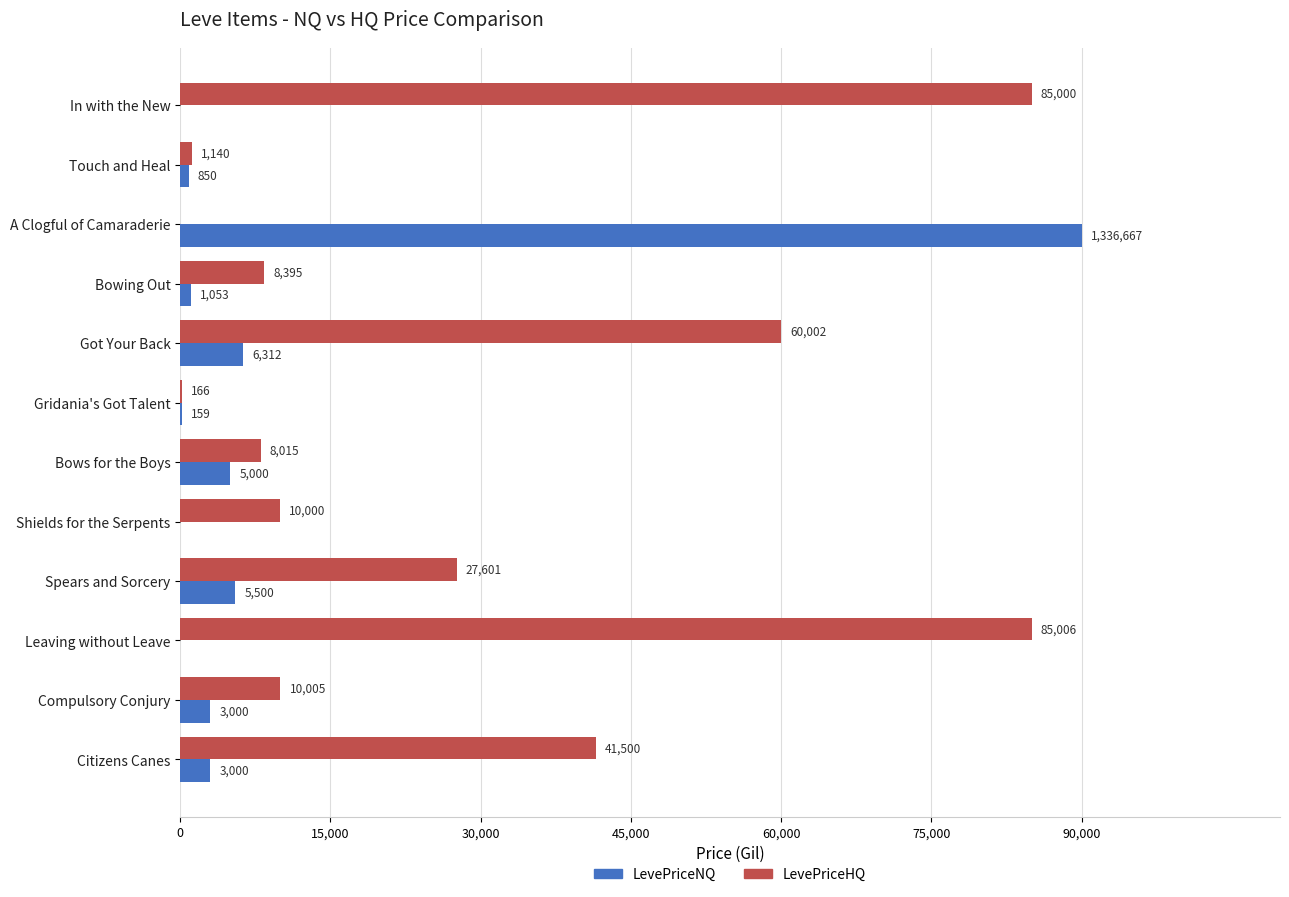

What is the average value of the LevePriceNQ series?

9572.8